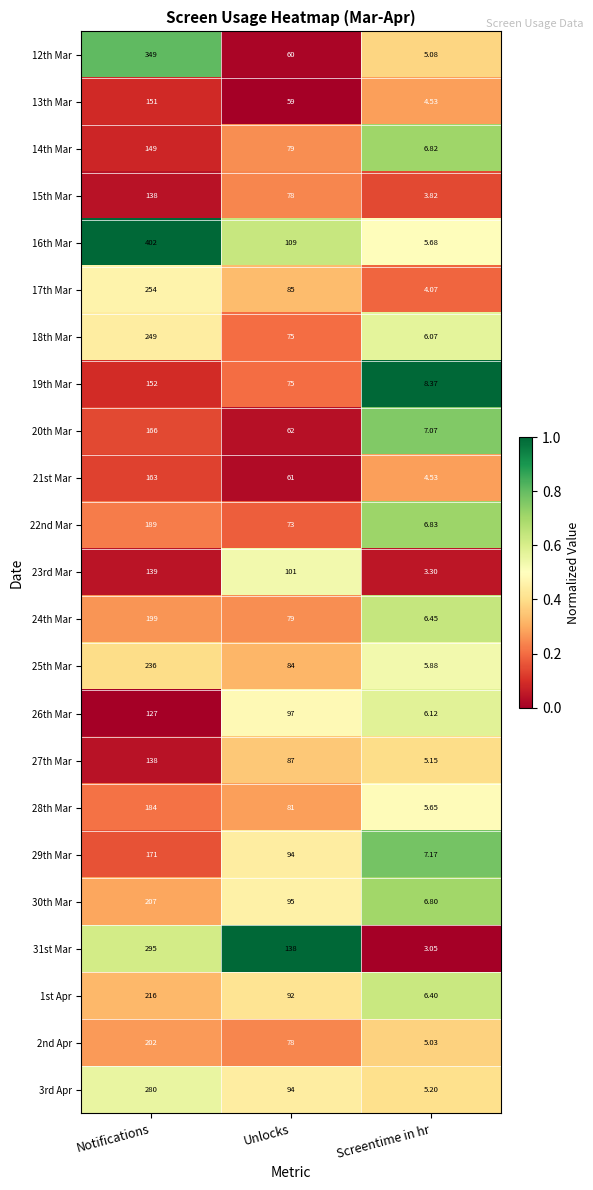

At which label is 28th Mar closest to 94?

Unlocks